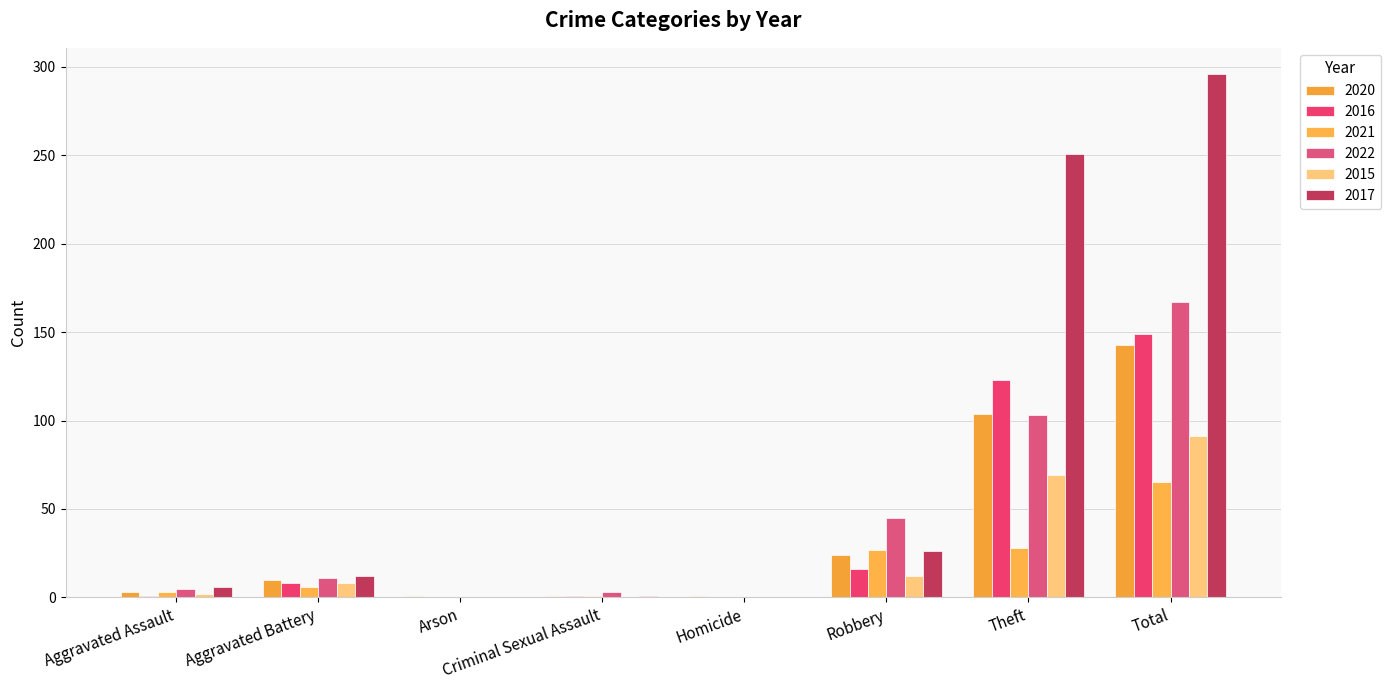

How many categories are shown in the chart?

8